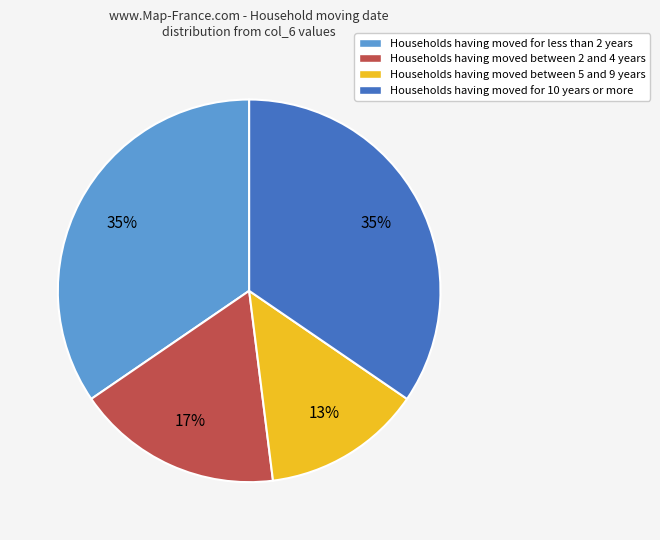

How many slices are in this pie chart?

4